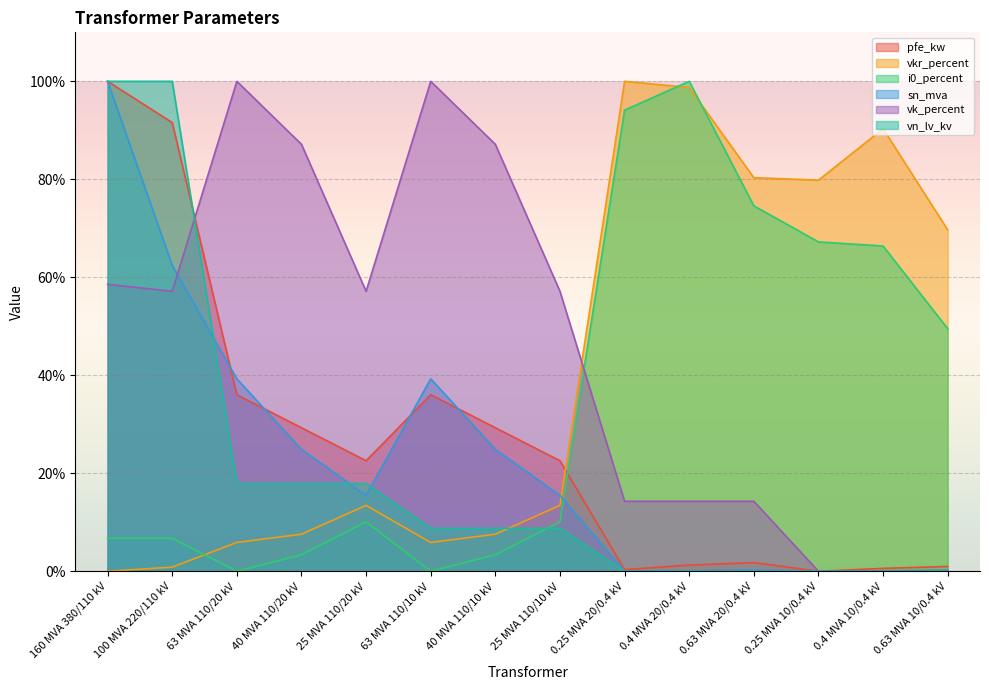

What is the difference between the highest and lowest values at 40 MVA 110/20 kV?

83.8